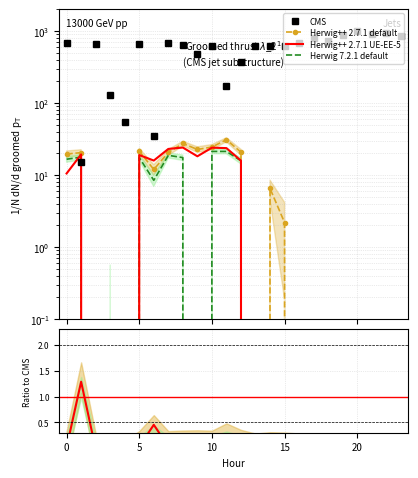

How many data points in Herwig 7.2.1 default are above -2?

11